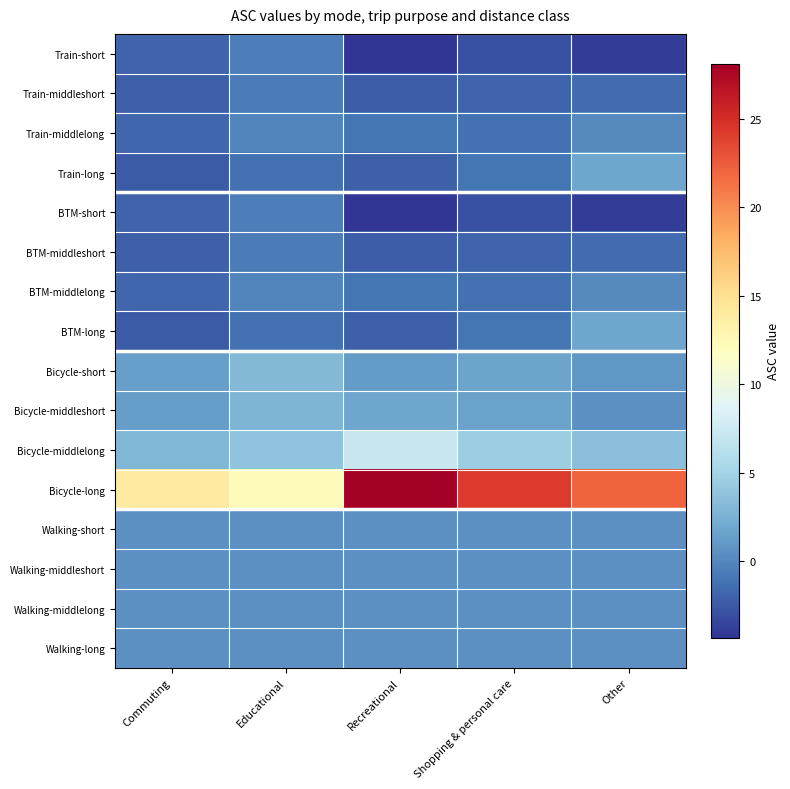

Reading left to right, extract all data points from this chart.

Train-short: Commuting=-1.9	Educational=-0.5	Recreational=-4.4	Shopping & personal care=-2.9	Other=-3.9
Train-middleshort: Commuting=-2.2	Educational=-0.6	Recreational=-2.3	Shopping & personal care=-1.8	Other=-1.5
Train-middlelong: Commuting=-1.7	Educational=-0.1	Recreational=-1.0	Shopping & personal care=-1.3	Other=0.1
Train-long: Commuting=-2.3	Educational=-1.3	Recreational=-2.2	Shopping & personal care=-1.0	Other=1.8
BTM-short: Commuting=-1.9	Educational=-0.5	Recreational=-4.4	Shopping & personal care=-2.9	Other=-3.9
BTM-middleshort: Commuting=-2.2	Educational=-0.6	Recreational=-2.3	Shopping & personal care=-1.8	Other=-1.5
BTM-middlelong: Commuting=-1.7	Educational=-0.1	Recreational=-1.0	Shopping & personal care=-1.3	Other=0.1
BTM-long: Commuting=-2.3	Educational=-1.3	Recreational=-2.2	Shopping & personal care=-1.0	Other=1.8
Bicycle-short: Commuting=1.5	Educational=3.0	Recreational=1.1	Shopping & personal care=1.7	Other=0.9
Bicycle-middleshort: Commuting=1.3	Educational=2.8	Recreational=1.8	Shopping & personal care=1.6	Other=0.6
Bicycle-middlelong: Commuting=2.9	Educational=3.8	Recreational=7.2	Shopping & personal care=4.6	Other=3.5
Bicycle-long: Commuting=13.9	Educational=12.2	Recreational=28.1	Shopping & personal care=24.3	Other=22.1
Walking-short: Commuting=0.5	Educational=0.5	Recreational=0.5	Shopping & personal care=0.5	Other=0.5
Walking-middleshort: Commuting=0.5	Educational=0.5	Recreational=0.5	Shopping & personal care=0.5	Other=0.5
Walking-middlelong: Commuting=0.5	Educational=0.5	Recreational=0.5	Shopping & personal care=0.5	Other=0.5
Walking-long: Commuting=0.5	Educational=0.5	Recreational=0.5	Shopping & personal care=0.5	Other=0.5